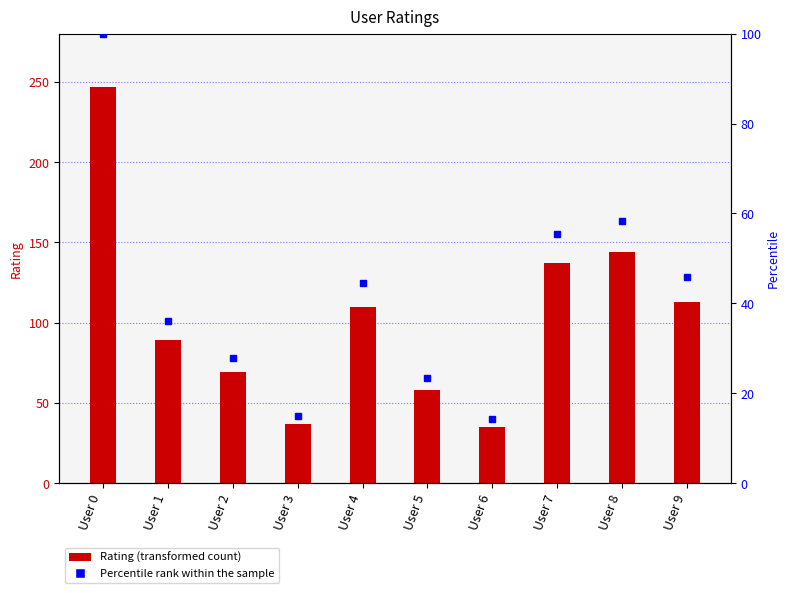

Read the value at User 9.

113